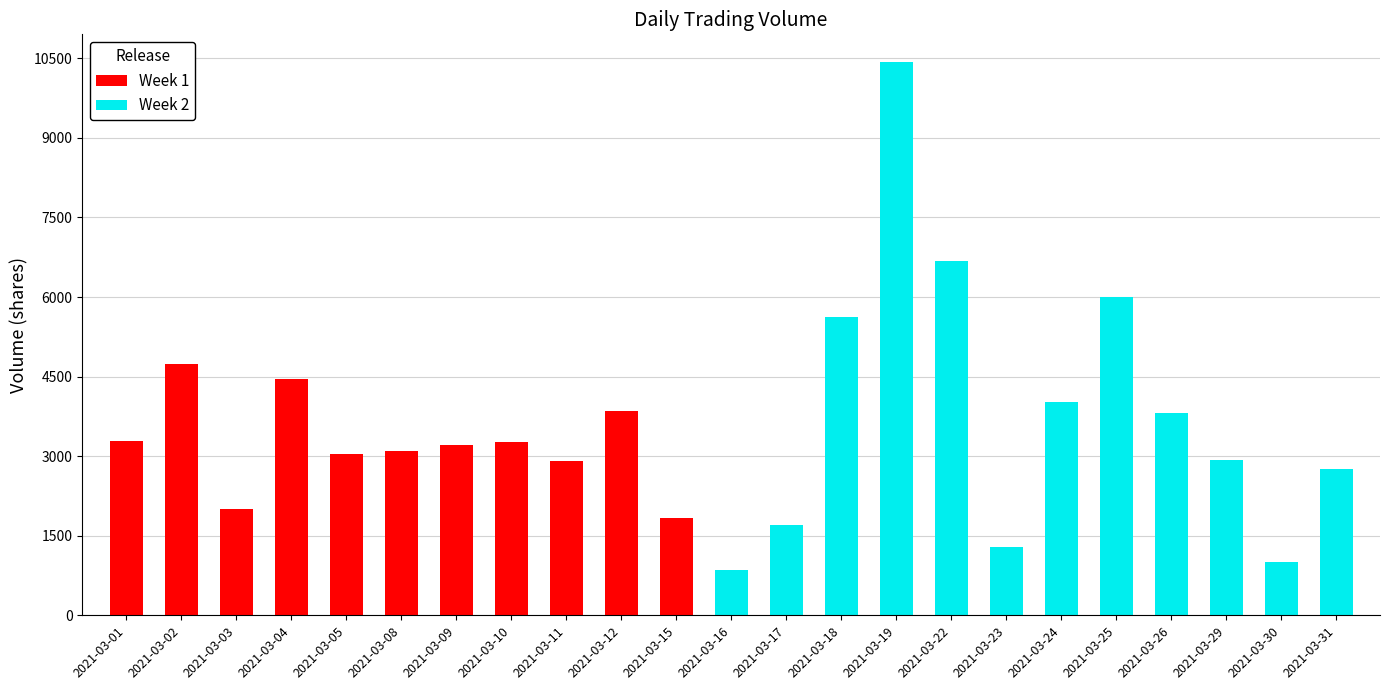

The value of Week 1 at 2021-03-01 is 3293. True or false?

True